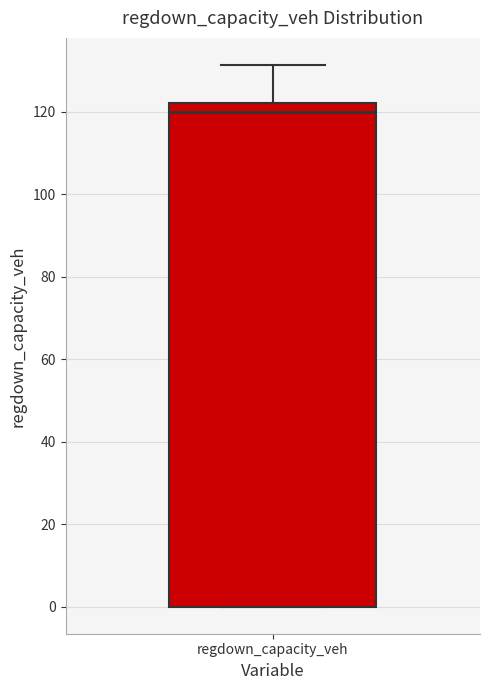

Where does the median line of the box for regdown_capacity_veh sit on the y-axis? The values are not printed on the chart, so give them approximately, as read against the axis.

120